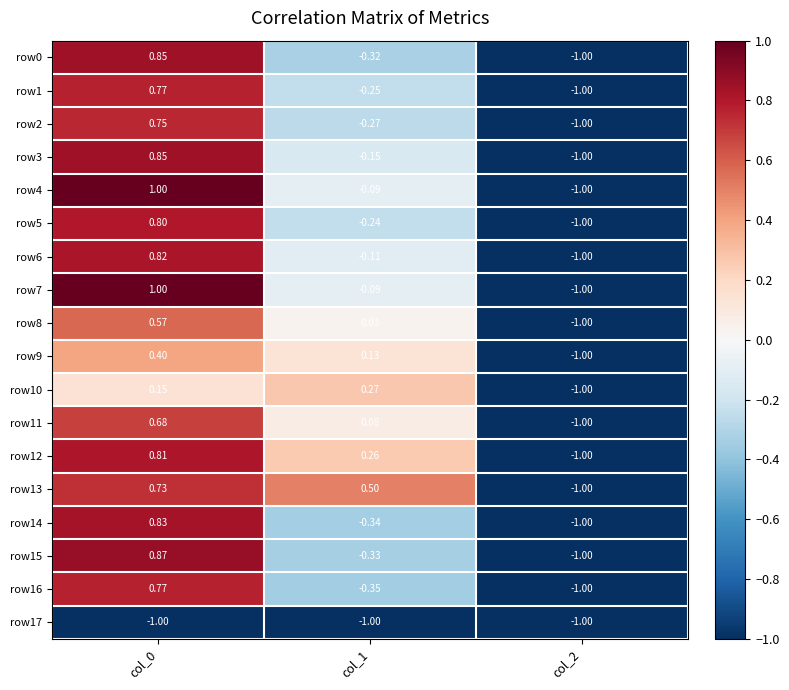

Is the value of row6 at col_1 greater than the value of row7 at col_1?

No